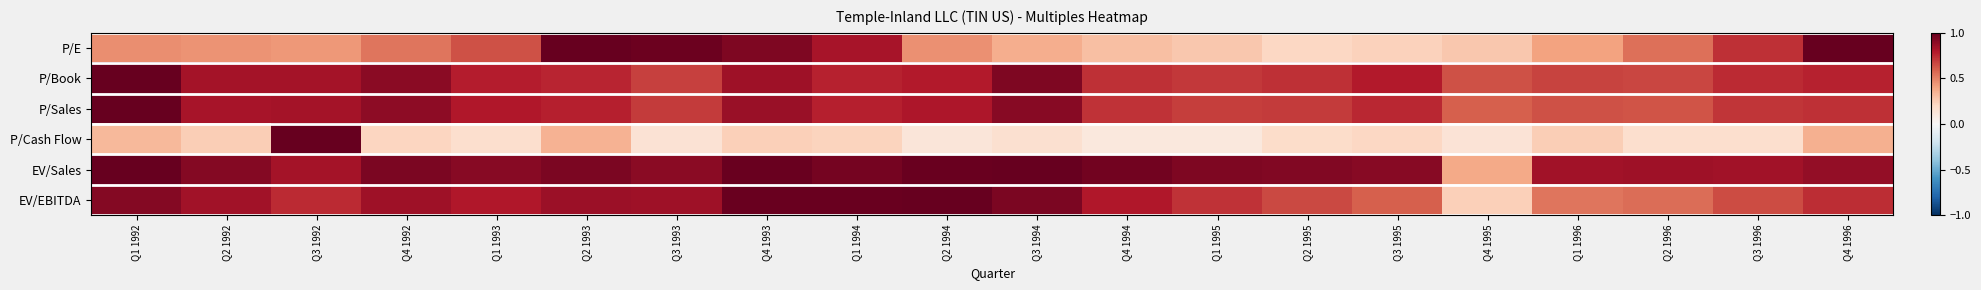

What is the total value across all series at Q3 1992?

4.7